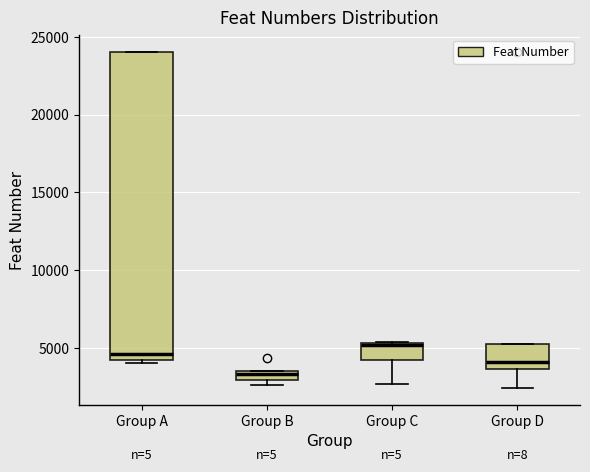

Which box has the highest median line?

Group C